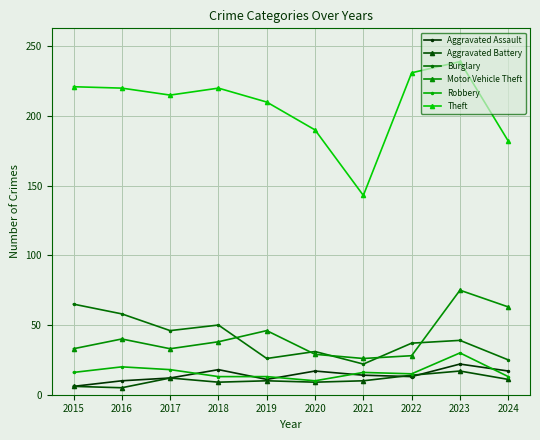

At which label does Theft reach its minimum?

2021